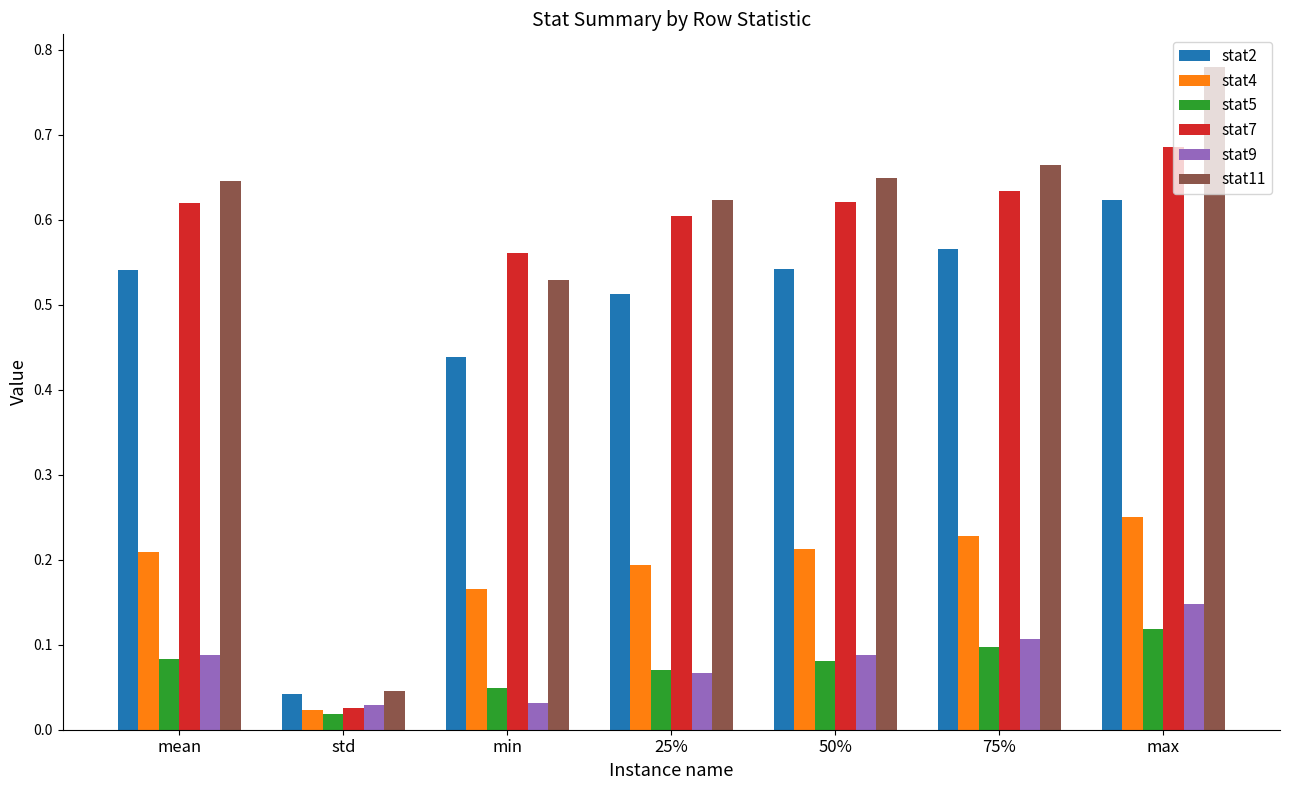

List the series in order of their peak value, lowest first.

stat5, stat9, stat4, stat2, stat7, stat11